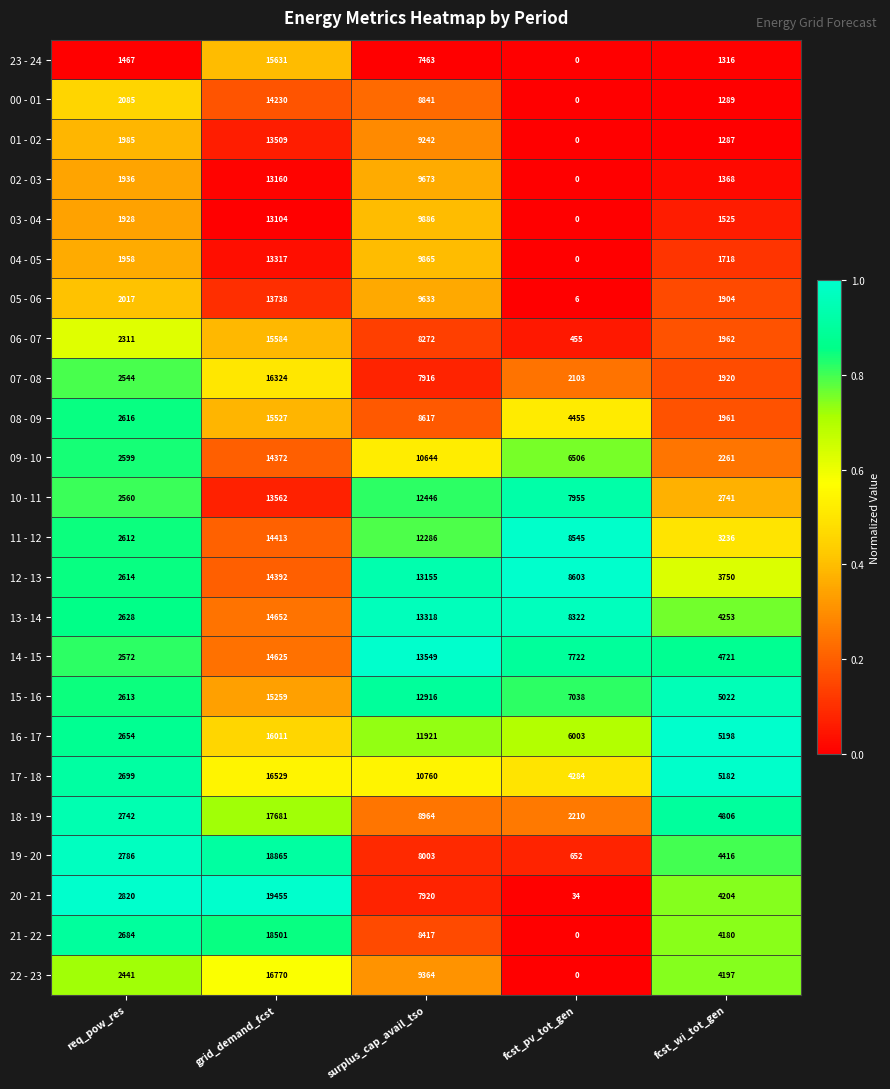

What is the lowest value of the 06 - 07 series?

455